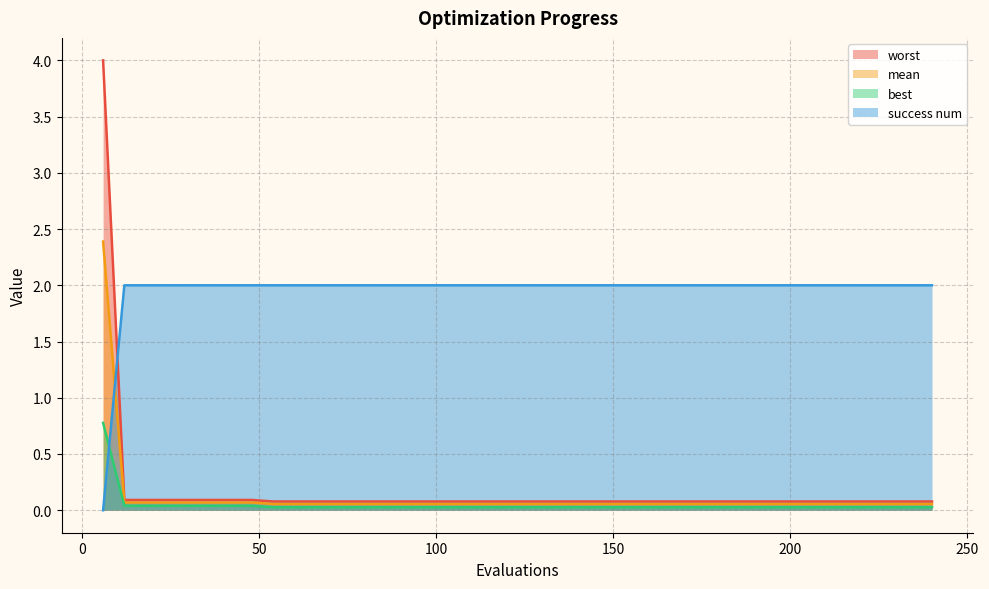

List the labels in order of success num value, smallest first.

6, 12, 18, 24, 30, 36, 42, 48, 54, 60, 66, 72, 78, 84, 90, 96, 102, 108, 114, 120, 126, 132, 138, 144, 150, 156, 162, 168, 174, 180, 186, 192, 198, 204, 210, 216, 222, 228, 234, 240